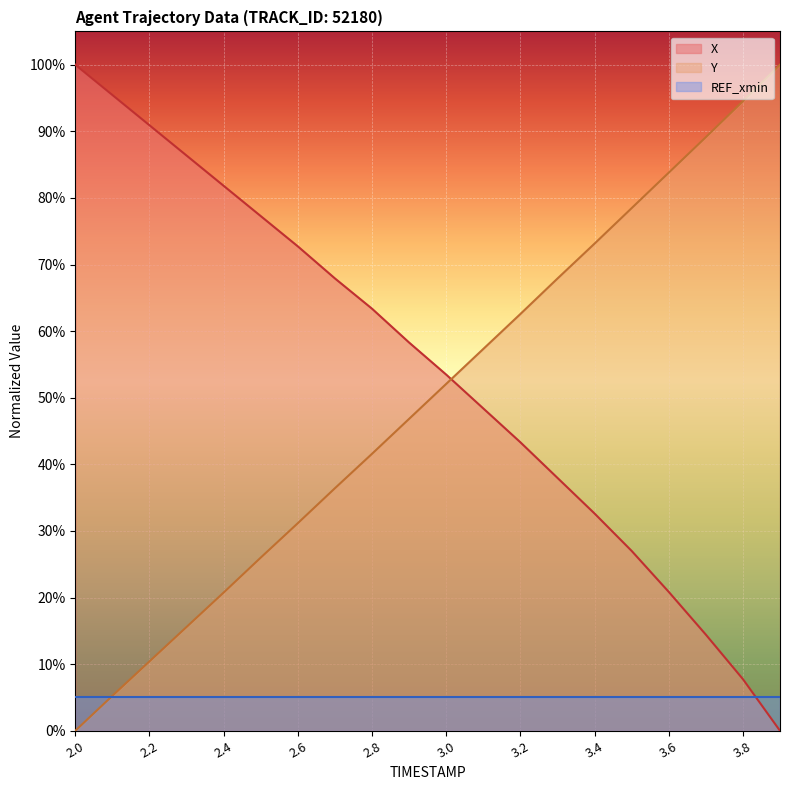

Where do X and Y first cross each other?

3.0 and 3.1